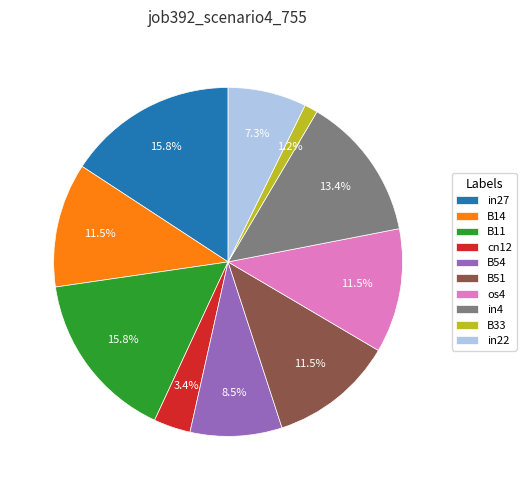

Is there a majority slice in this chart?

No